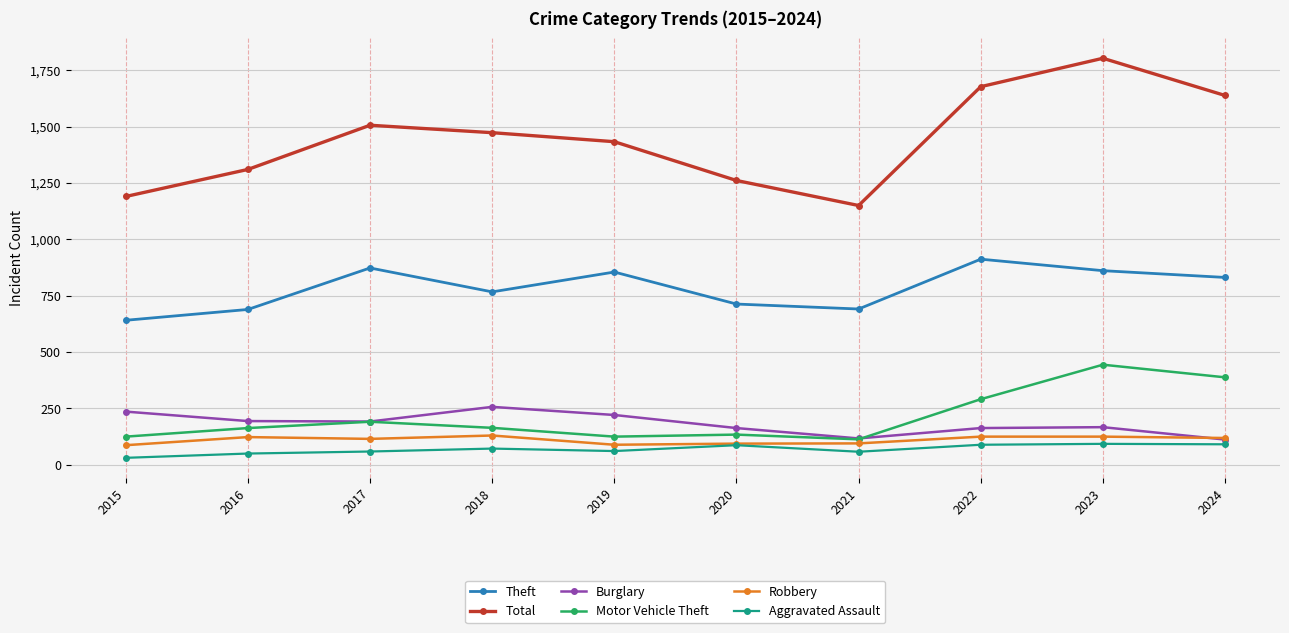

How many lines are shown in the chart?

6